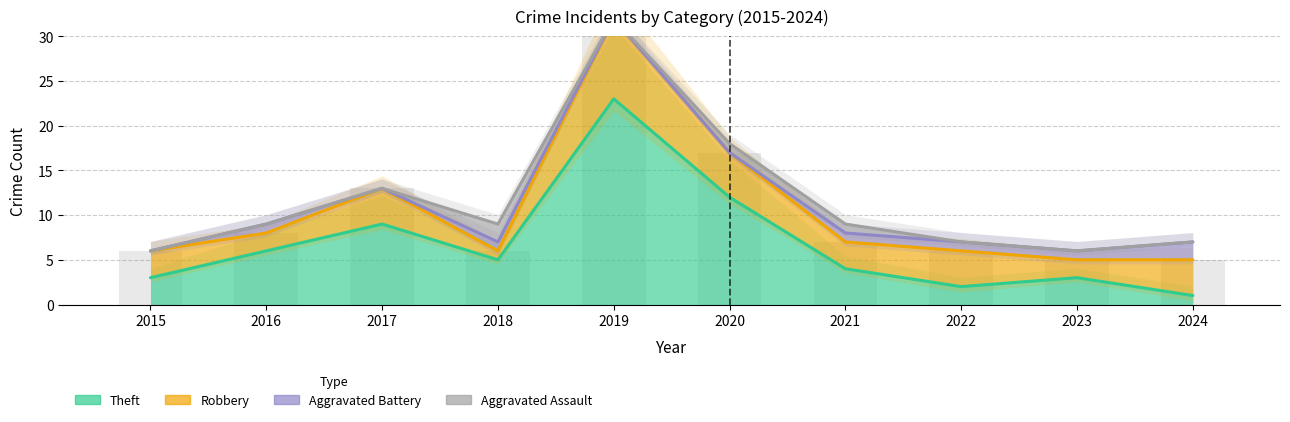

At which label does Theft first exceed 5?

2016